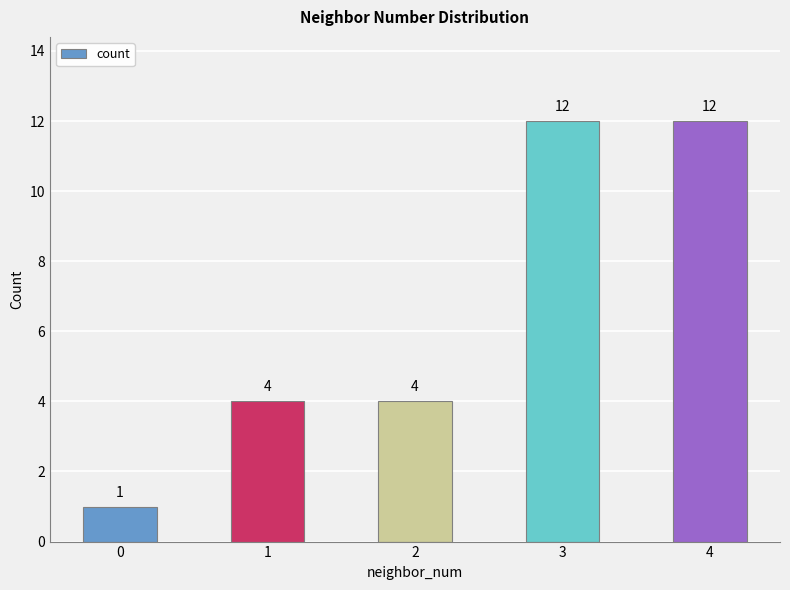

What is the sum of all values?

33